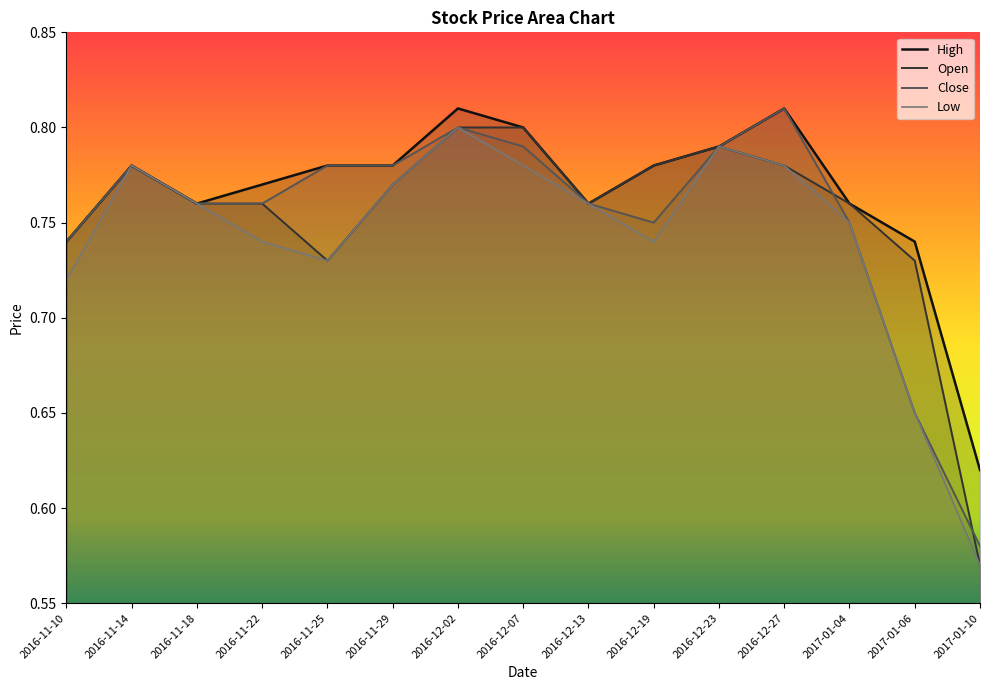

The Low series shows 0.8 at 2016-12-23. True or false?

True